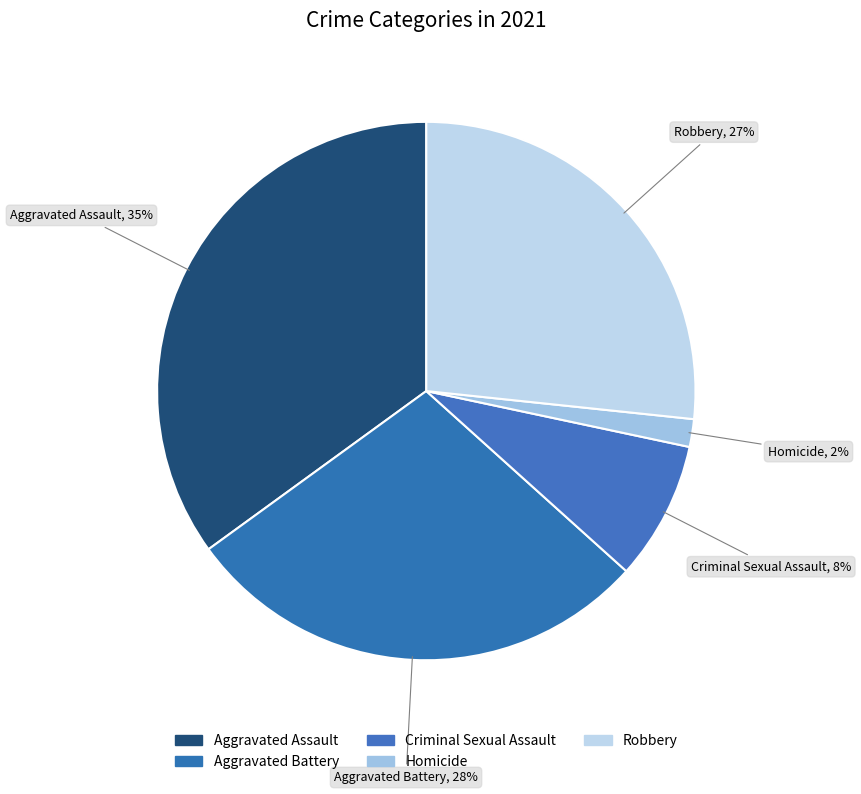

To the nearest percent, what is the combined percentage of Aggravated Battery and Homicide?

30%